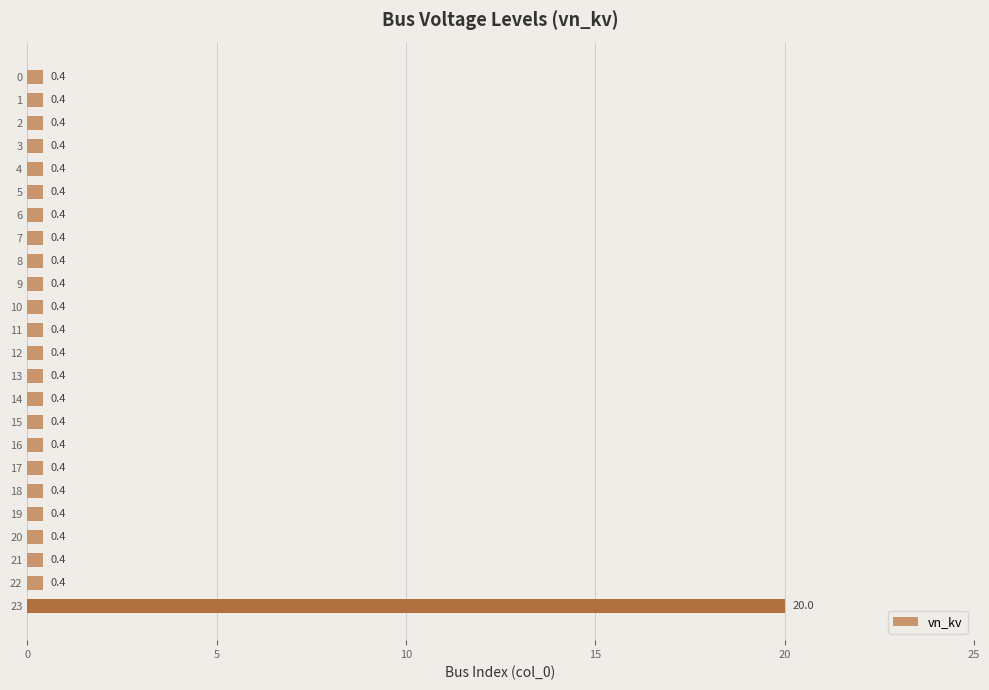

Count the number of categories in the chart.

24